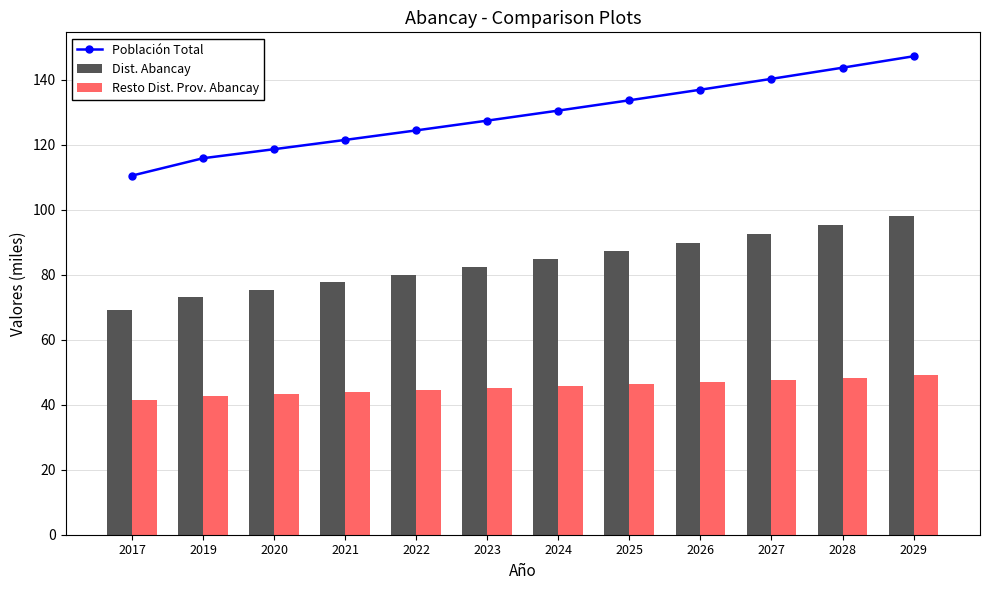

Which category has the lowest value across all series?

2017